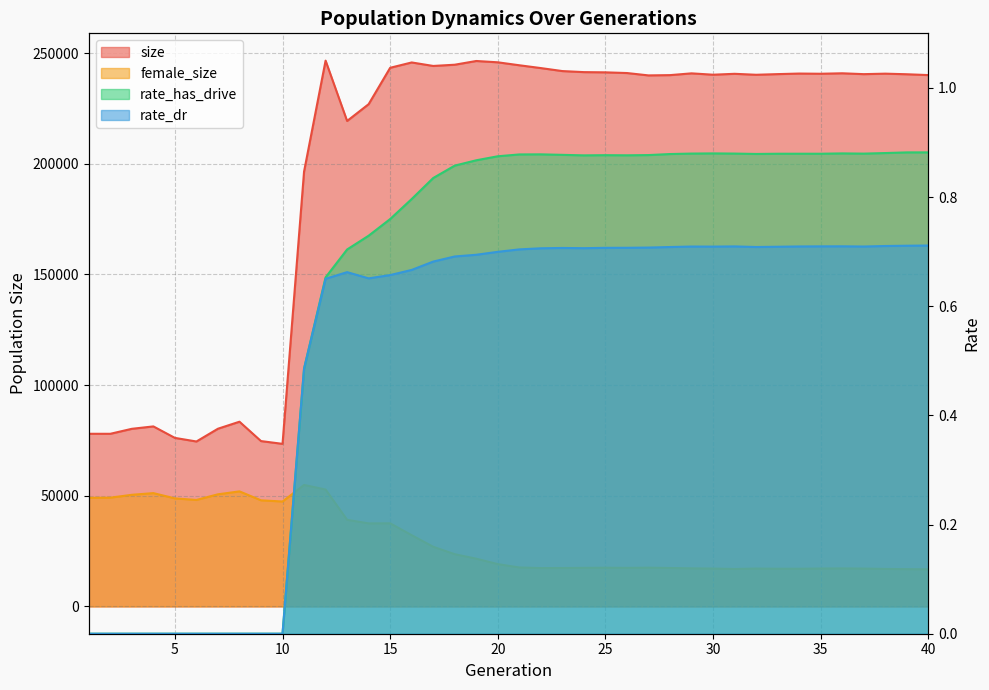

What is the maximum value shown in the chart?

246626.0